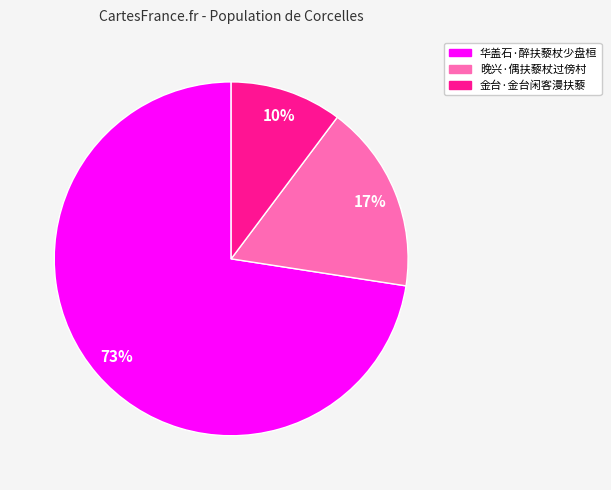

The 华盖石·醉扶藜杖少盘桓 slice represents 73% of the pie. True or false?

True